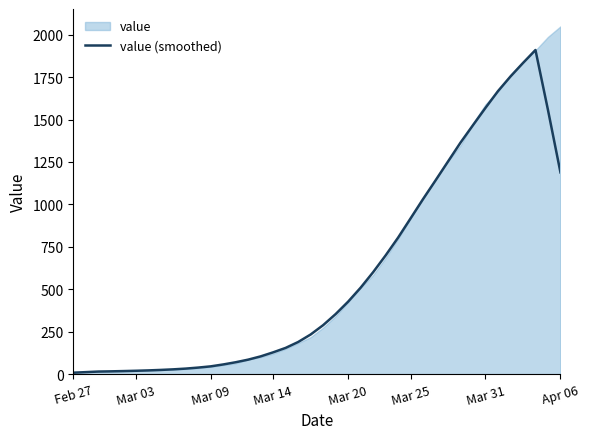

What is the maximum value for value (smoothed)?

1909.8